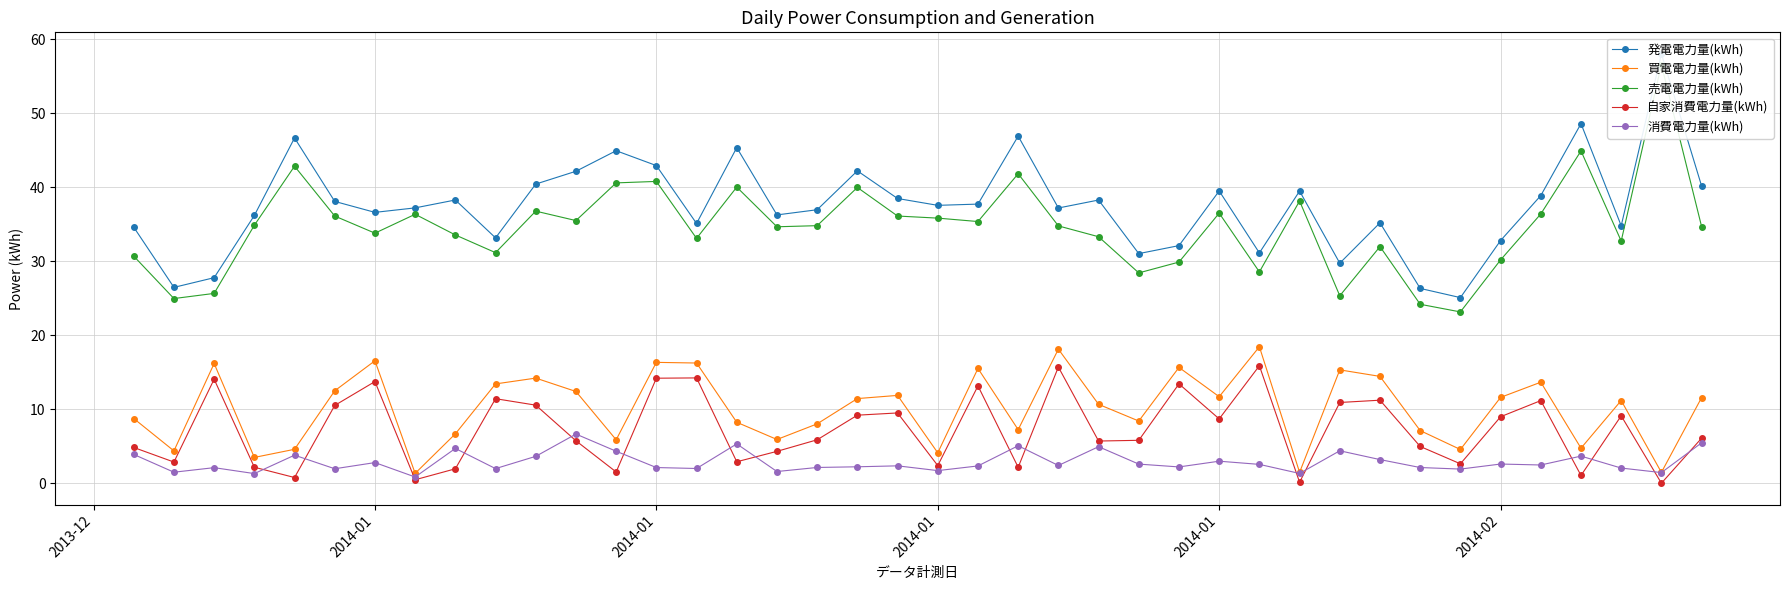

What is the value of the 買電電力量(kWh) point at the 32nd from the left?

14.5